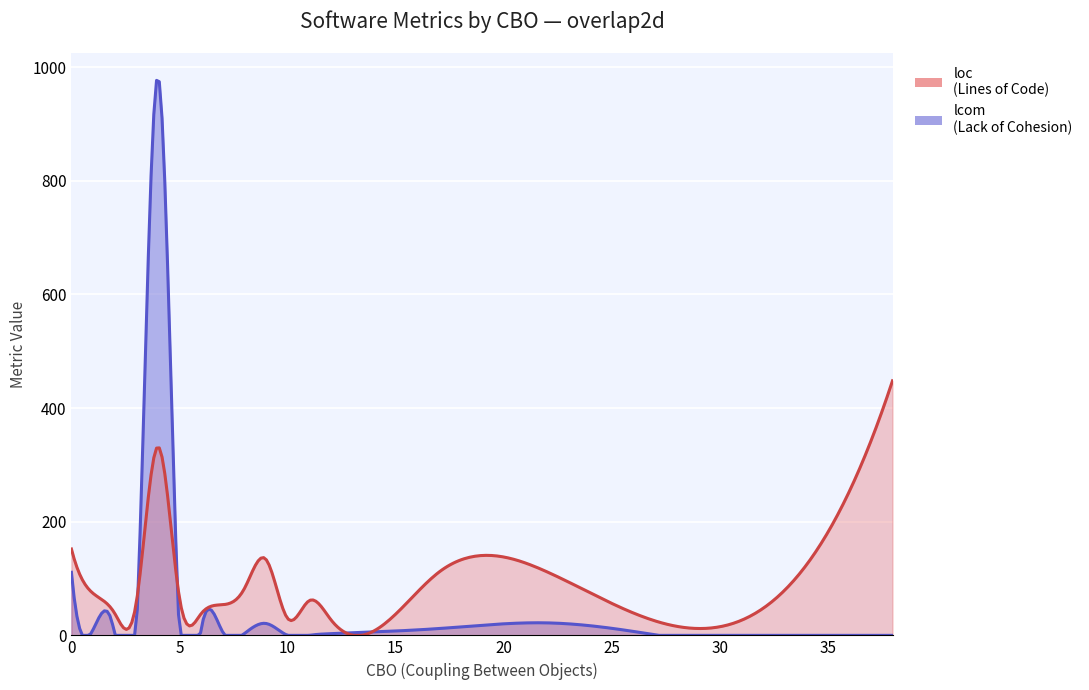

At which category does the chart reach its peak across all series?

4